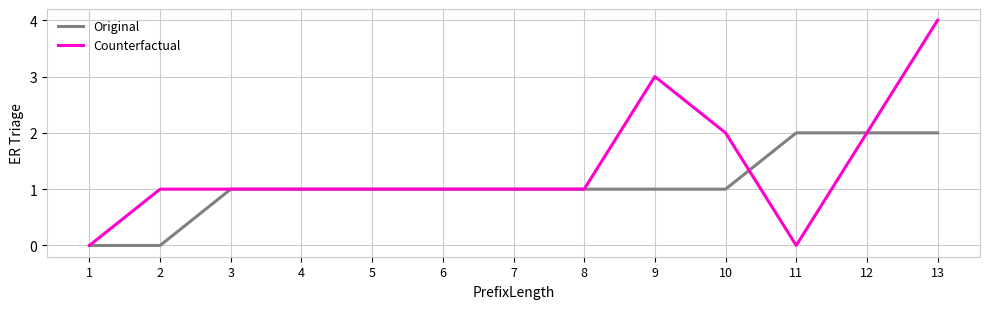

List the series in order of their peak value, highest first.

Counterfactual, Original